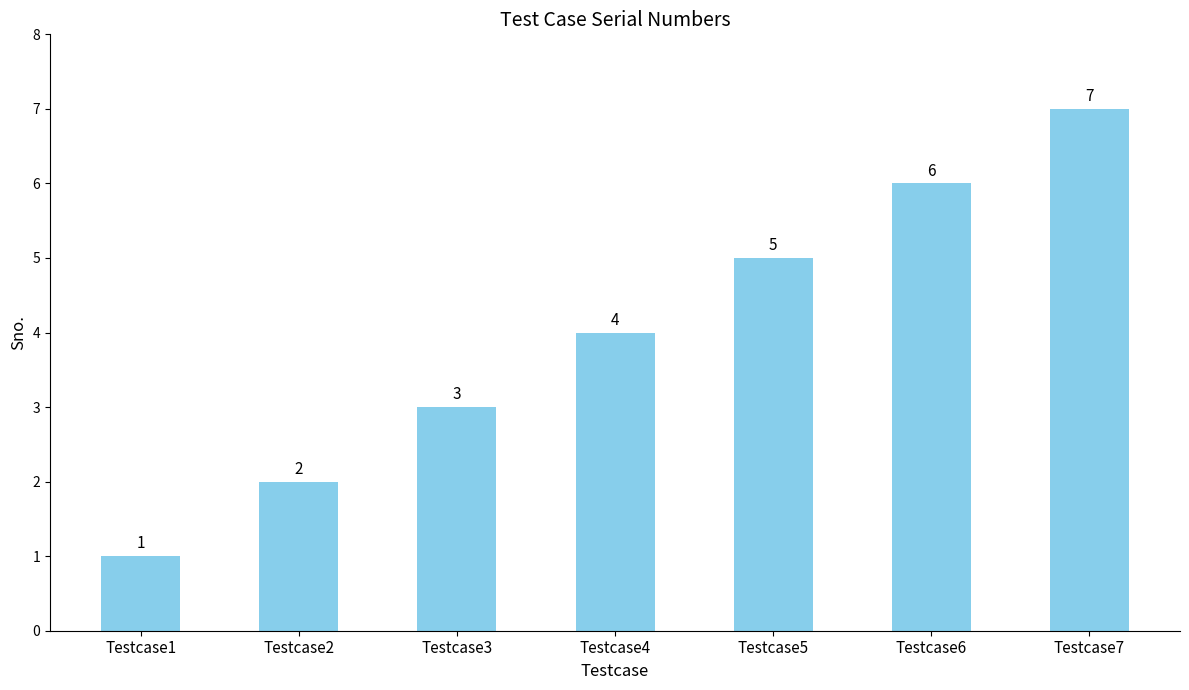

Does the chart contain any negative values?

No